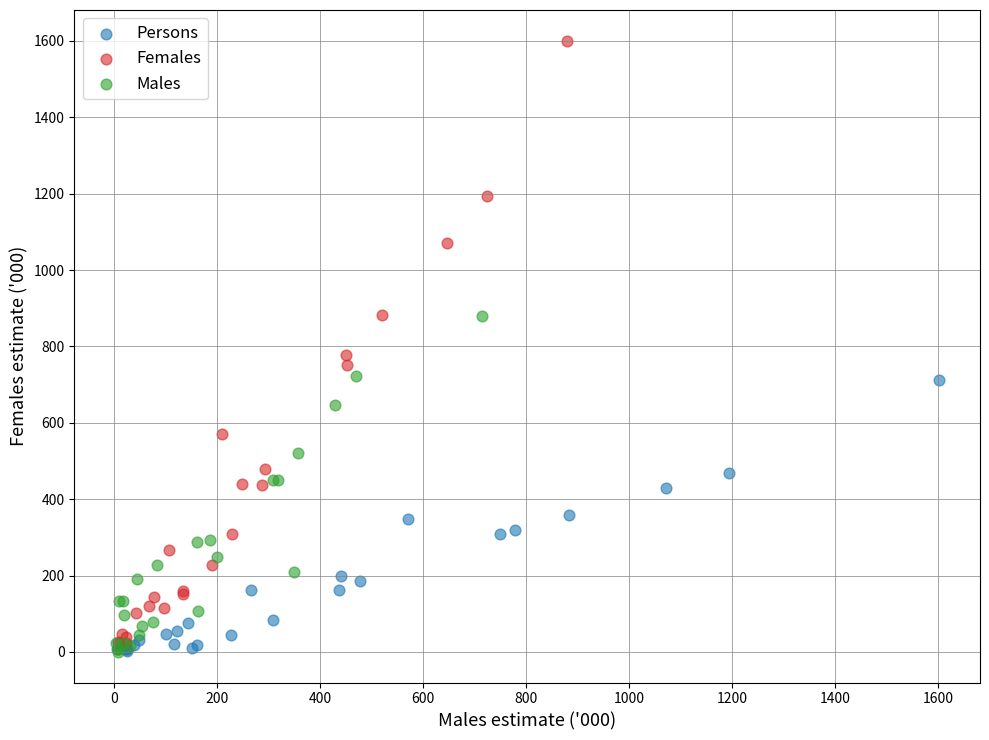

Which series has the widest spread of Y values?

Females